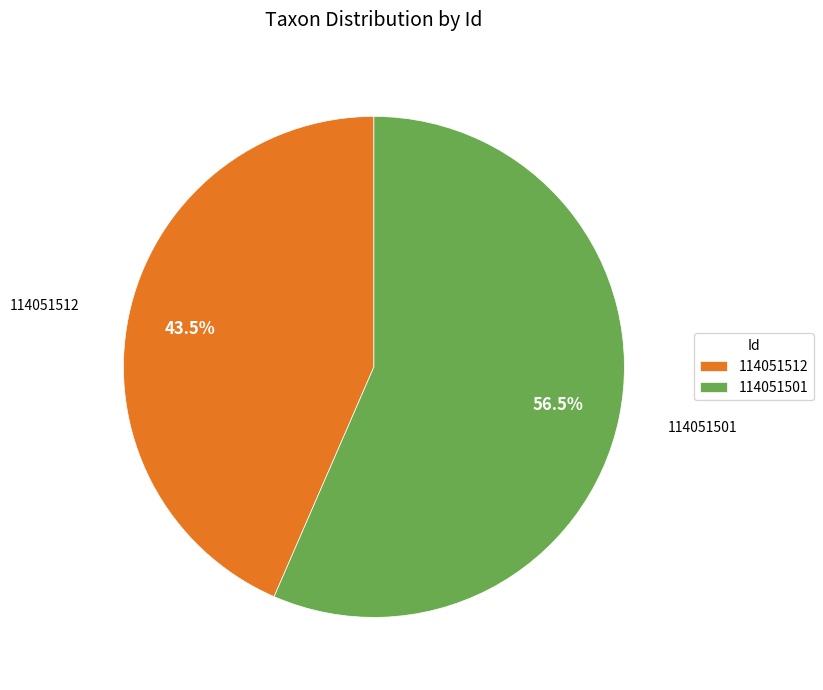

How many segments does this pie chart have?

2